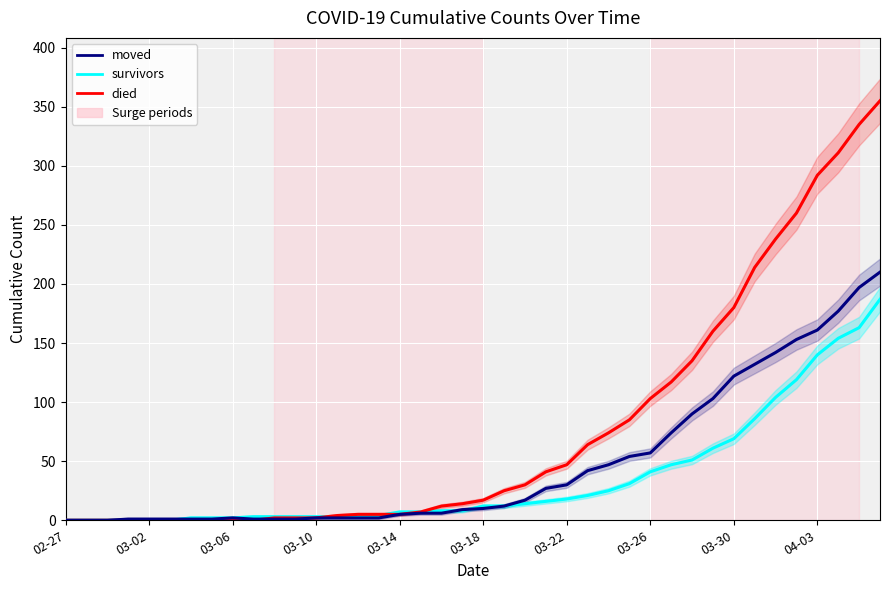

Is the value of died at 19 greater than the value of survivors at 18?

Yes